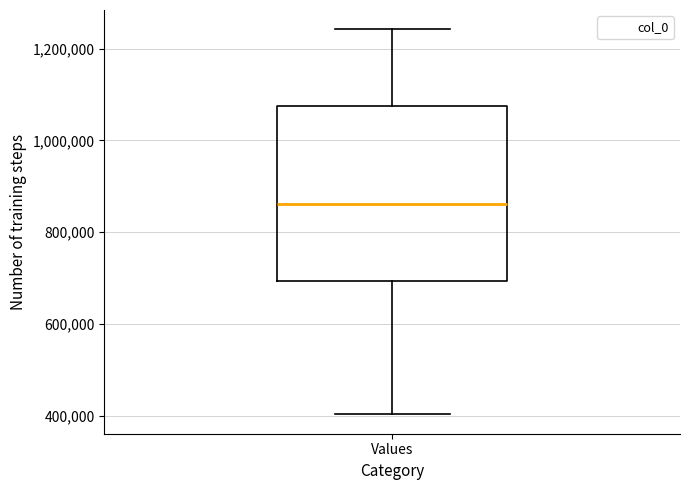

Where does the median line of the box for Values sit on the y-axis? The values are not printed on the chart, so give them approximately, as read against the axis.

860000